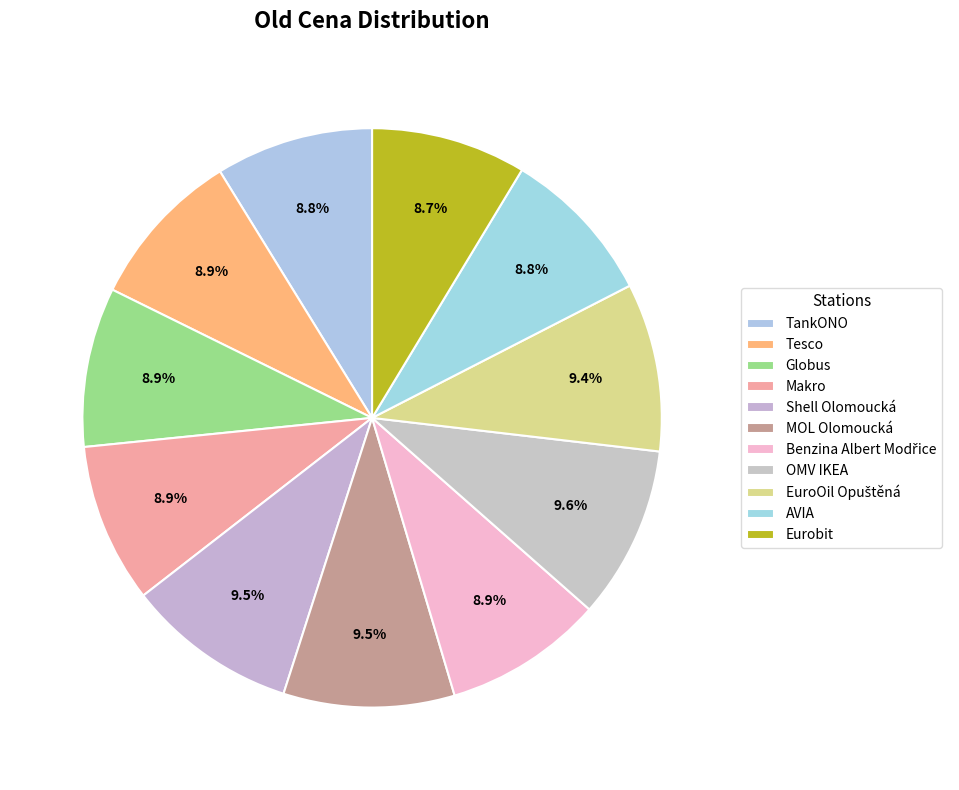

What percentage is the TankONO slice, to the nearest percent?

9%